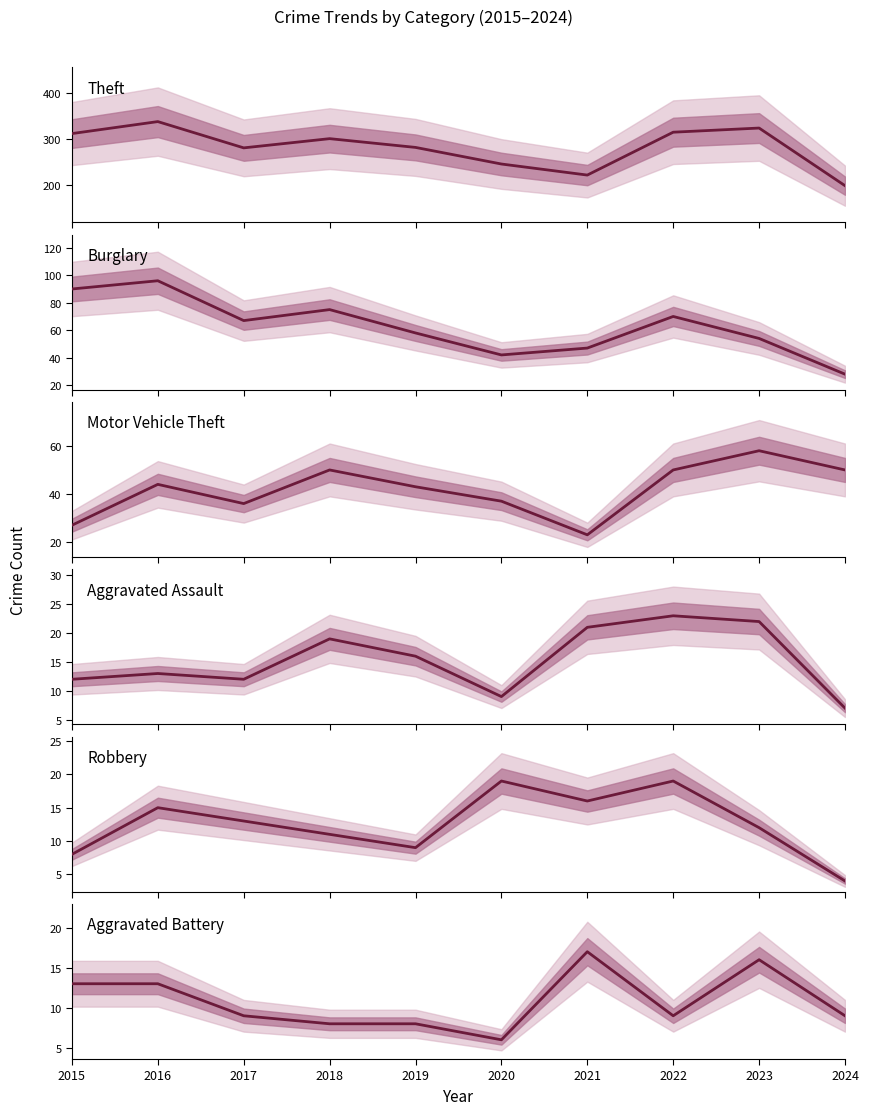

True or false: Robbery and Theft intersect in this chart.

False